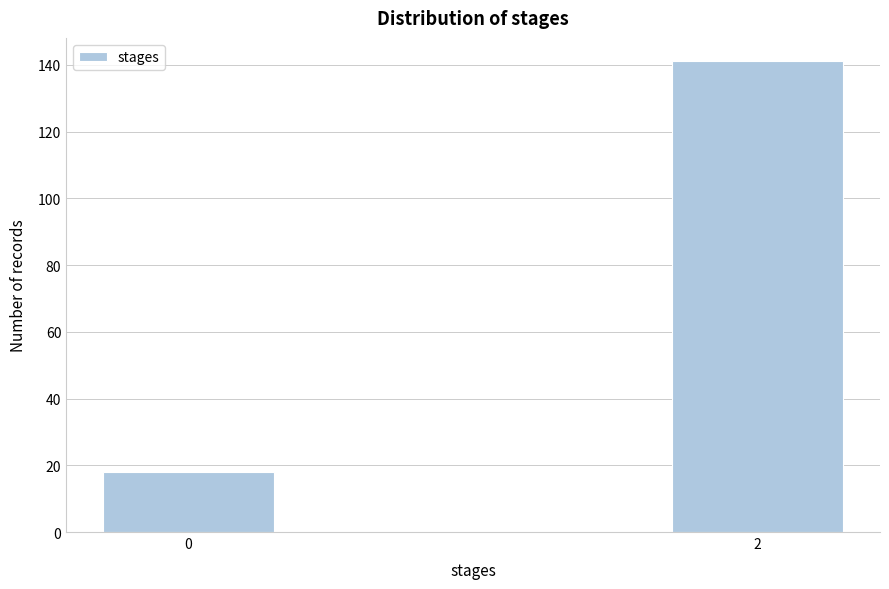

Reading left to right, extract all data points from this chart.

18	141